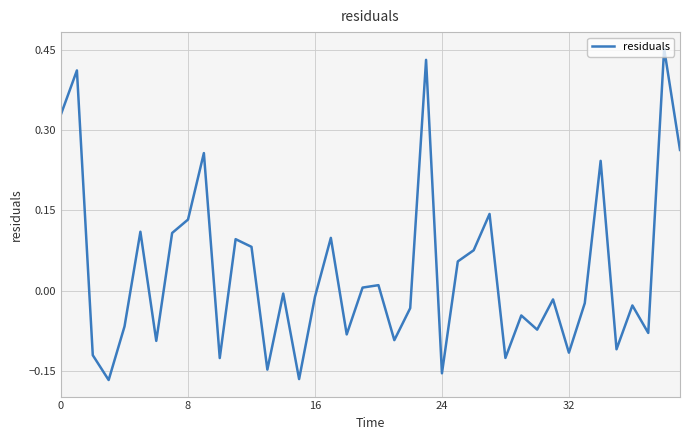

What is the difference between the maximum and minimum values?

0.6